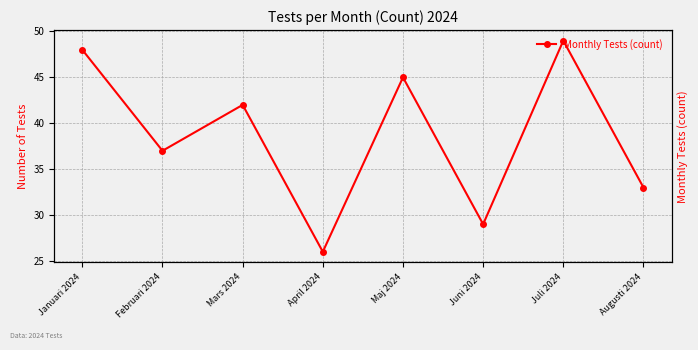

Reading right to left, extract all data points from this chart.

Augusti 2024=33	Juli 2024=49	Juni 2024=29	Maj 2024=45	April 2024=26	Mars 2024=42	Februari 2024=37	Januari 2024=48